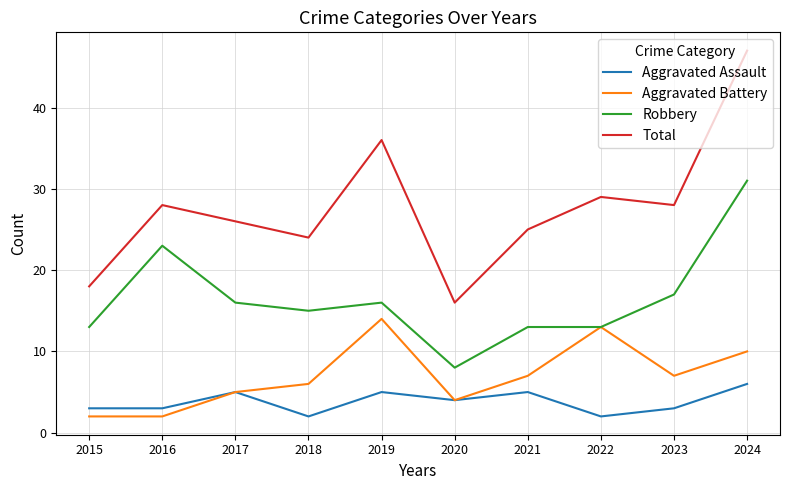

True or false: Aggravated Battery and Total cross at least once.

False